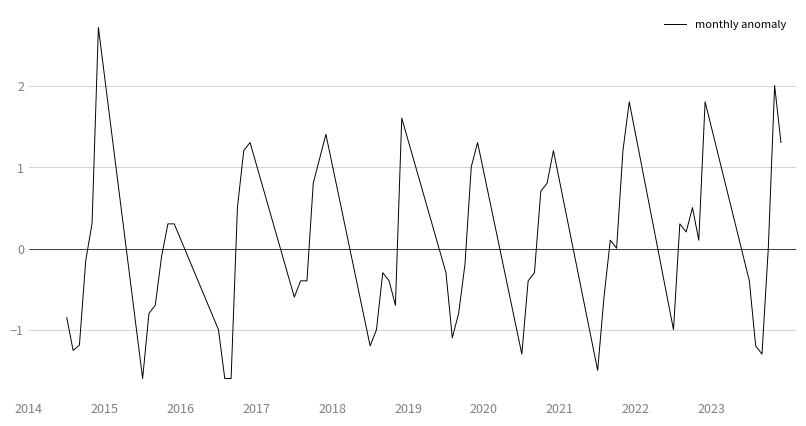

What is the difference between the maximum and minimum values?

4.3